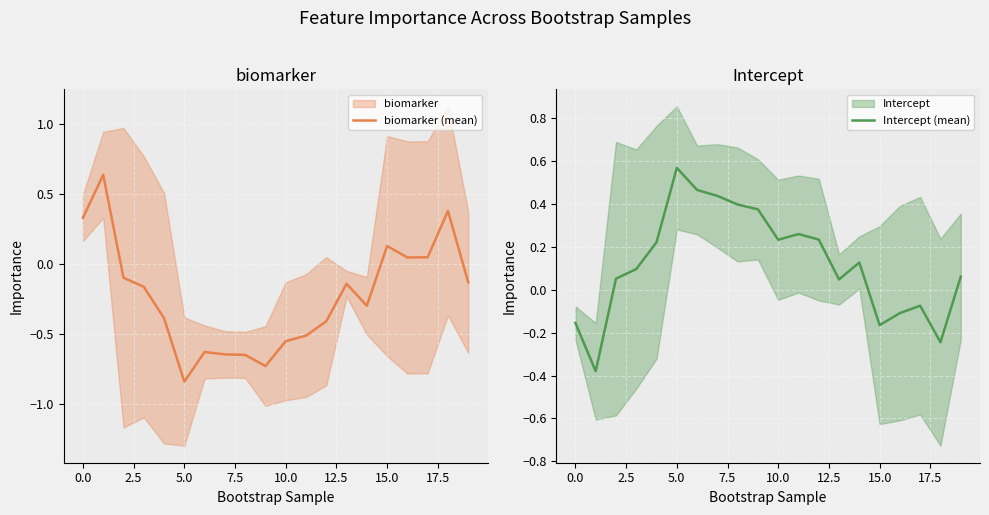

Reading left to right, extract all data points from this chart.

biomarker (mean): 0.3	0.6	-0.1	-0.2	-0.4	-0.8	-0.6	-0.6	-0.6	-0.7	-0.6	-0.5	-0.4	-0.1	-0.3	0.1	0.0	0.0	0.4	-0.1
Intercept (mean): -0.2	-0.4	0.1	0.1	0.2	0.6	0.5	0.4	0.4	0.4	0.2	0.3	0.2	0.0	0.1	-0.2	-0.1	-0.1	-0.2	0.1